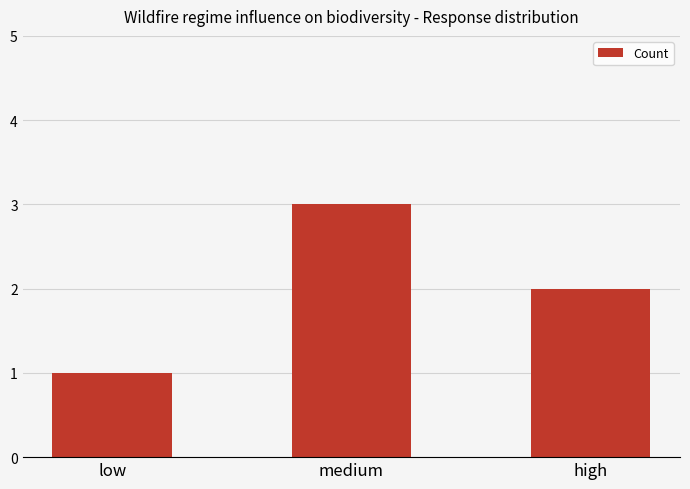

Is it true that the value at high is 2?

True